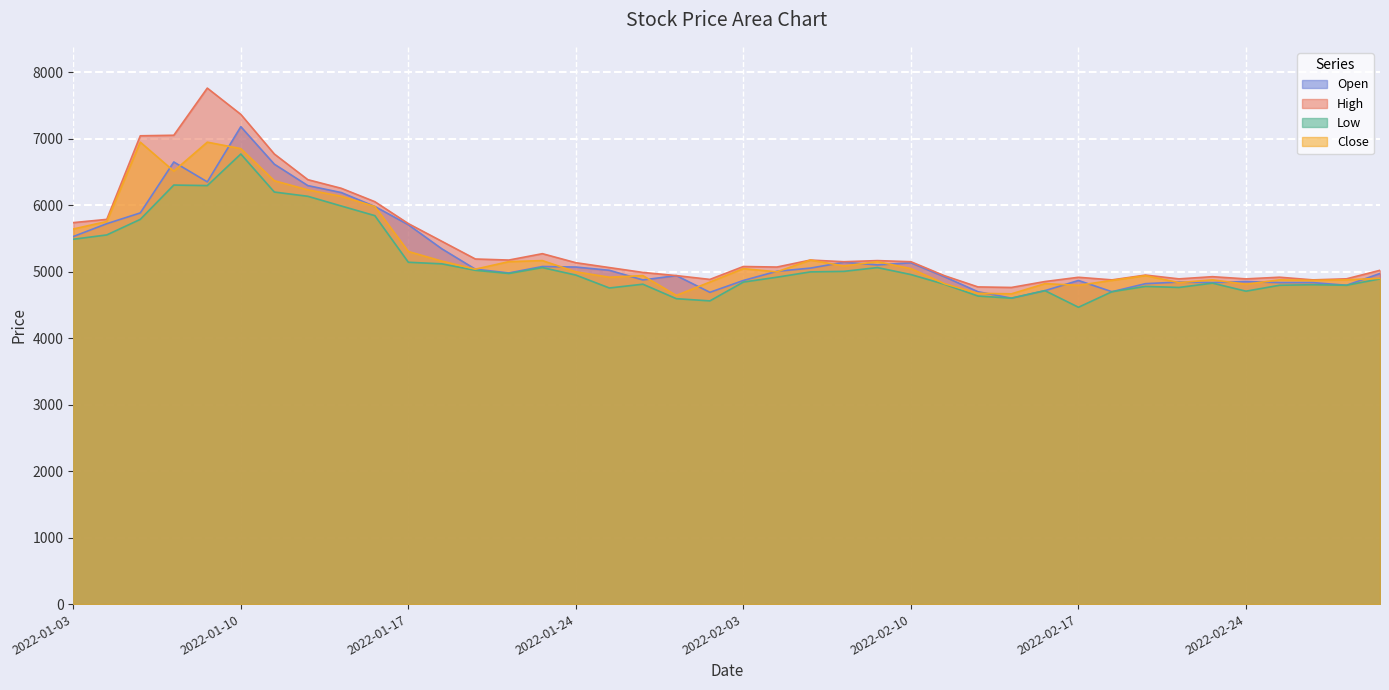

Which category has the highest value across all series?

2022-01-07